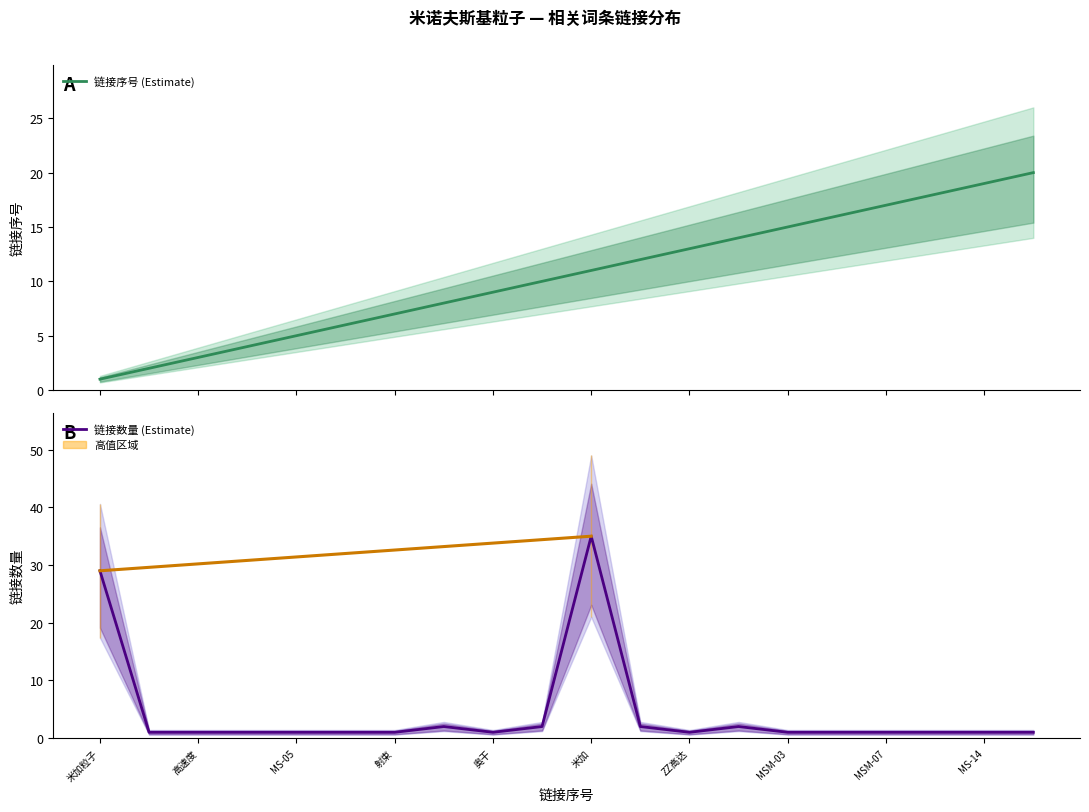

What is the highest value of the 链接序号 (Estimate) series?

20